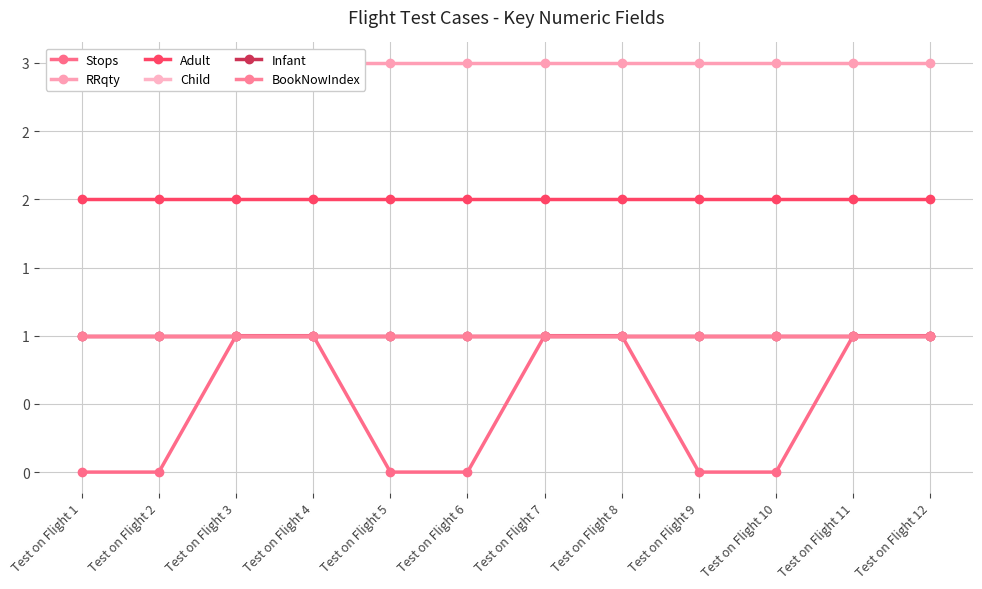

At Test on Flight 8, list the series in order from smallest to largest.

Stops, Child, Infant, BookNowIndex, Adult, RRqty